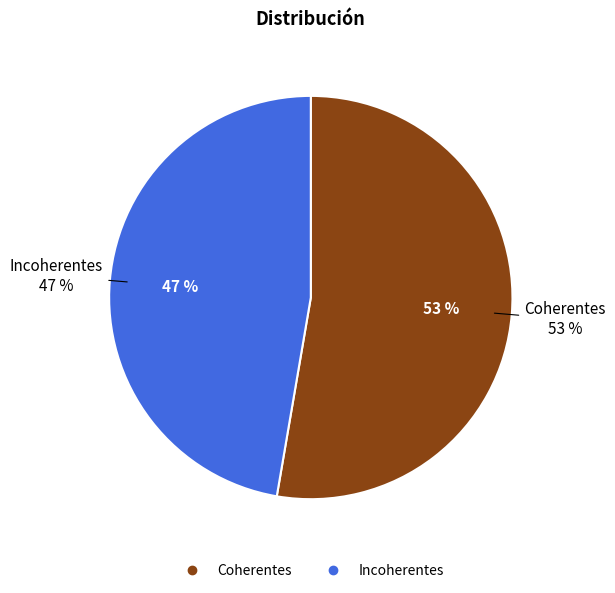

Count the number of slices in the pie.

2